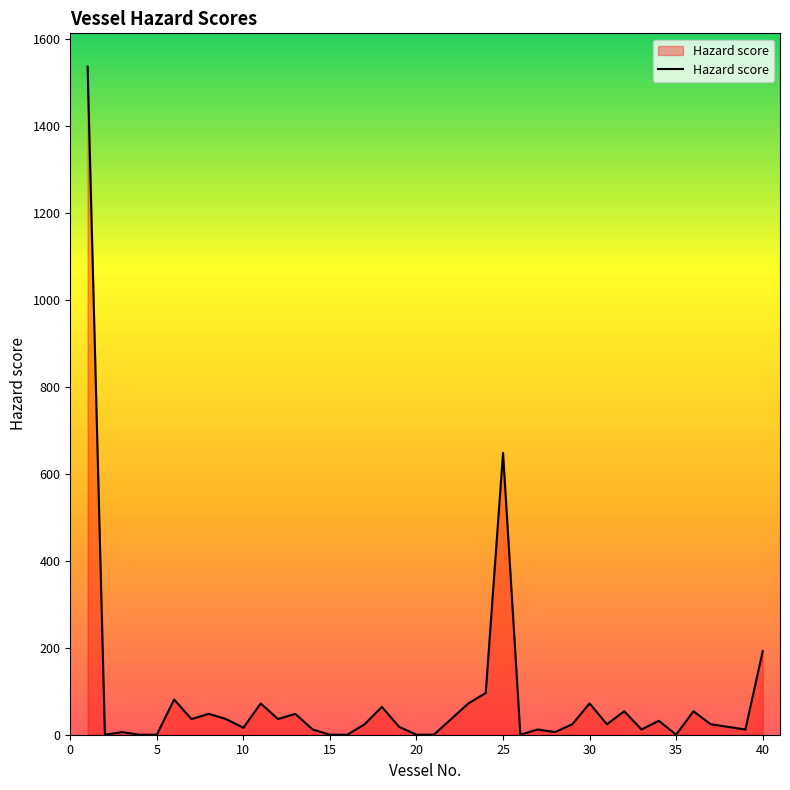

Does the chart have visible grid lines?

No